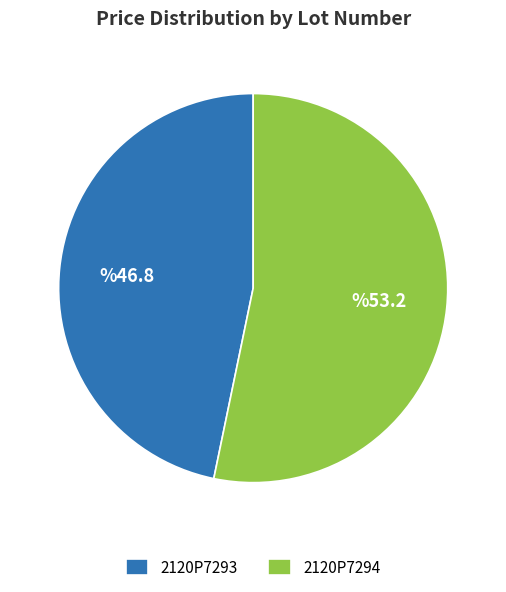

Which category has the smallest portion of the pie?

2120P7293